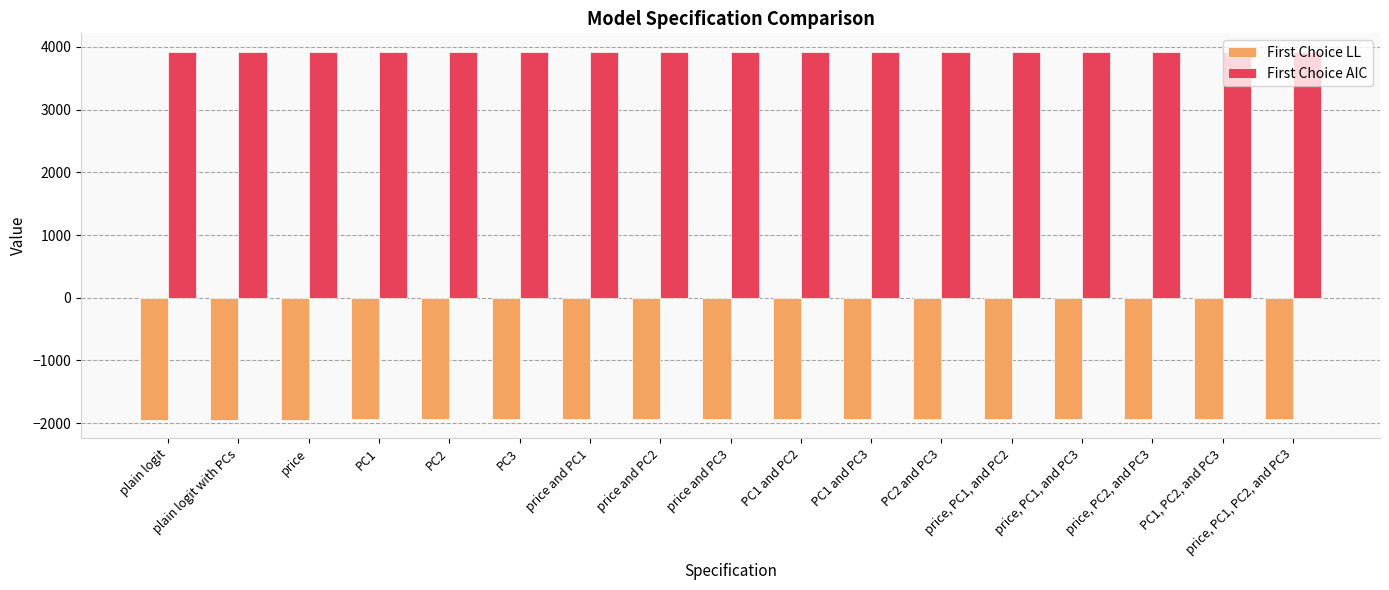

What is the sum of the First Choice LL values at plain logit and price, PC1, and PC3?

-3882.1